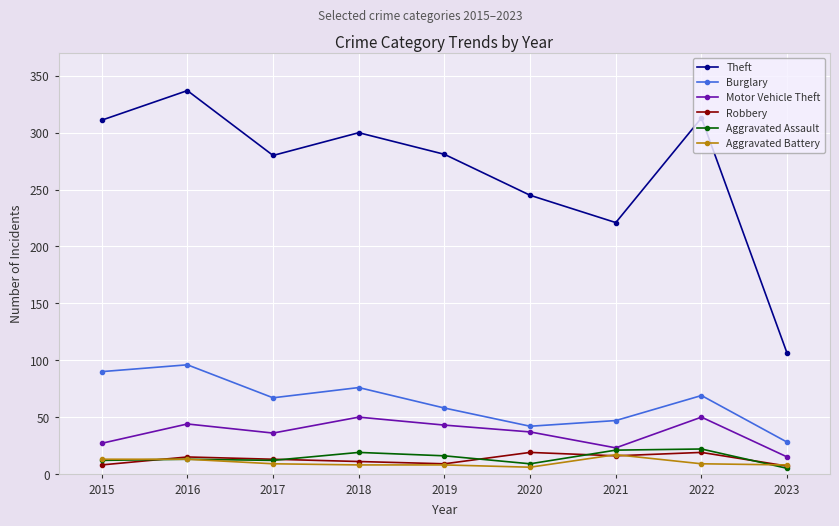

Between 2020 and 2023, which series saw the biggest shift?

Theft